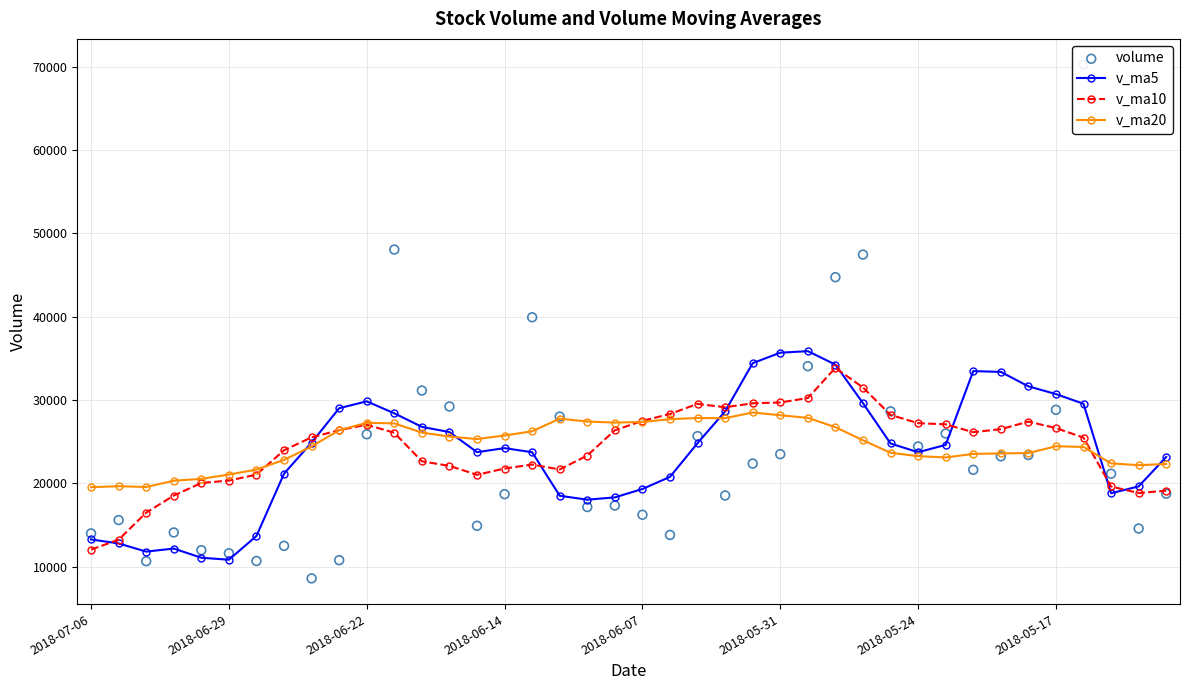

Which series contains the highest Y value?

volume